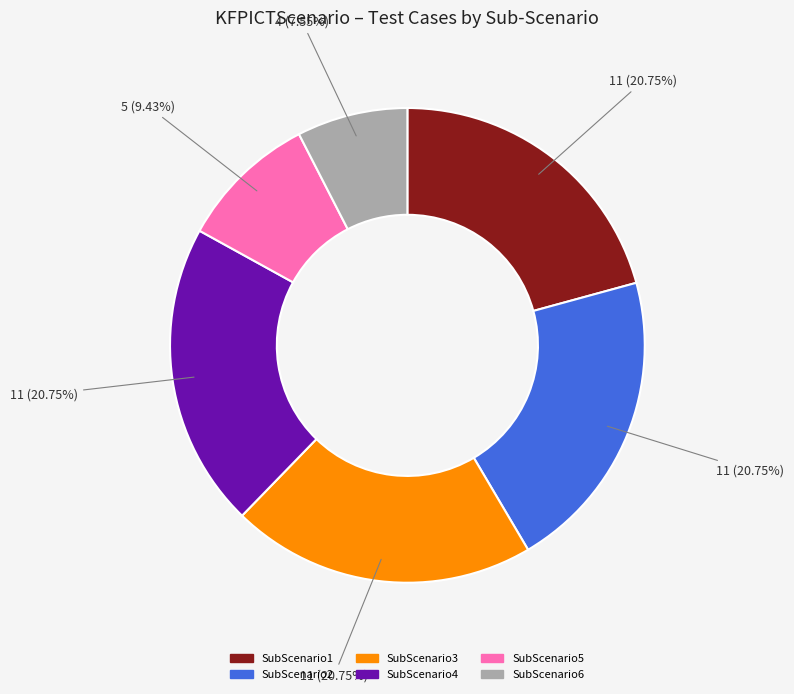

Combined, do SubScenario2 and SubScenario6 account for over 50%?

No